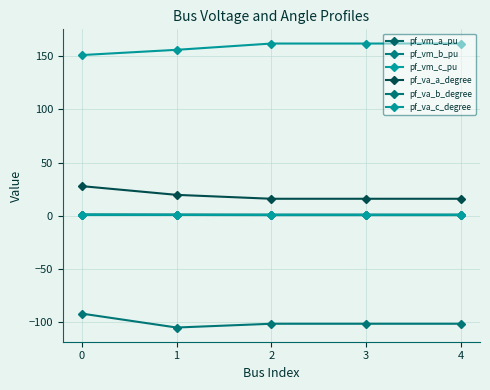

True or false: pf_va_a_degree and pf_vm_a_pu cross at least once.

False